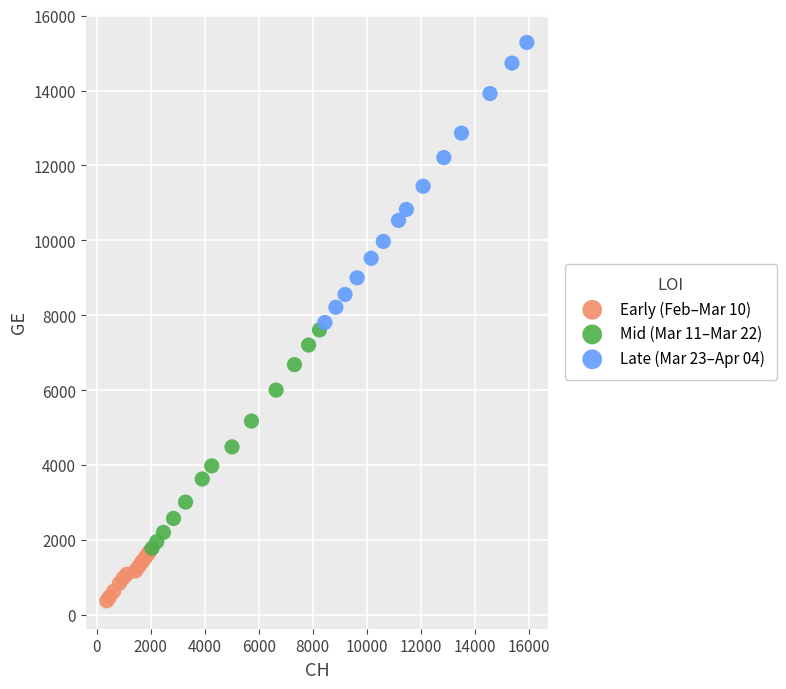

What are all the series names shown in the legend?

Early (Feb–Mar 10), Mid (Mar 11–Mar 22), Late (Mar 23–Apr 04)